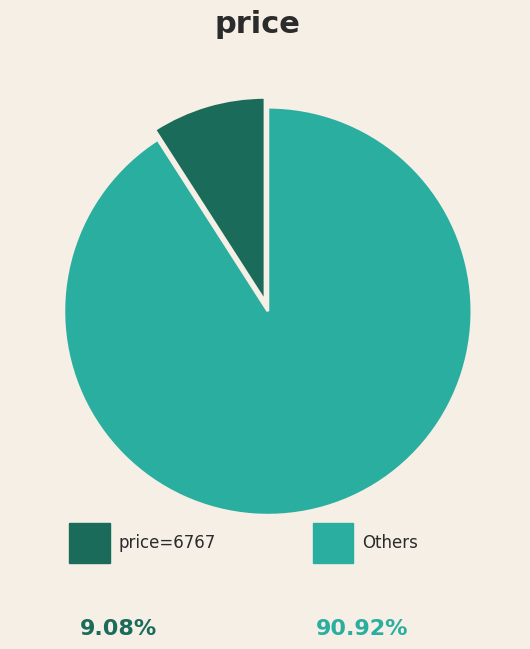

Does any single category account for the majority?

Yes